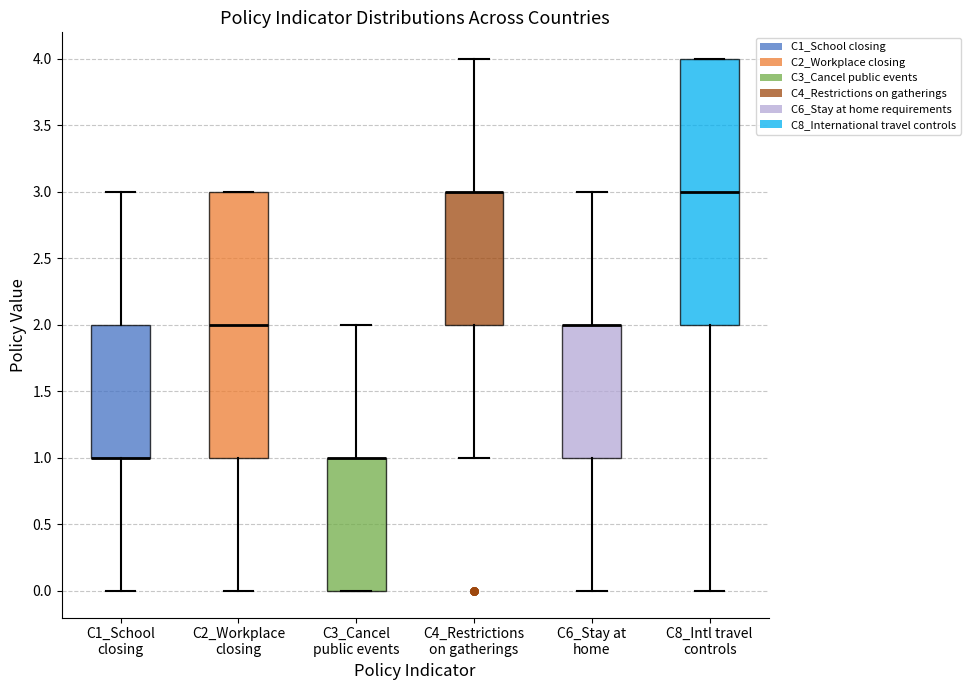

Where is the upper edge of the box for C6_Stay at home on the y-axis? The values are not printed on the chart, so give them approximately, as read against the axis.

2